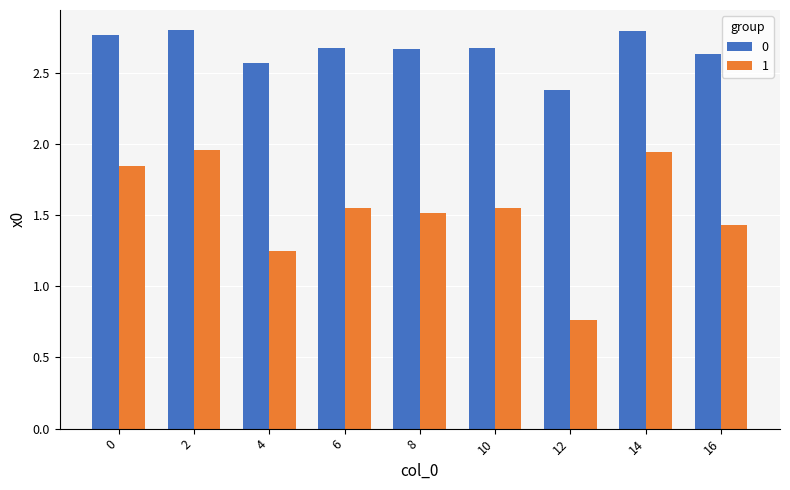

At which label does 1 reach its minimum?

12